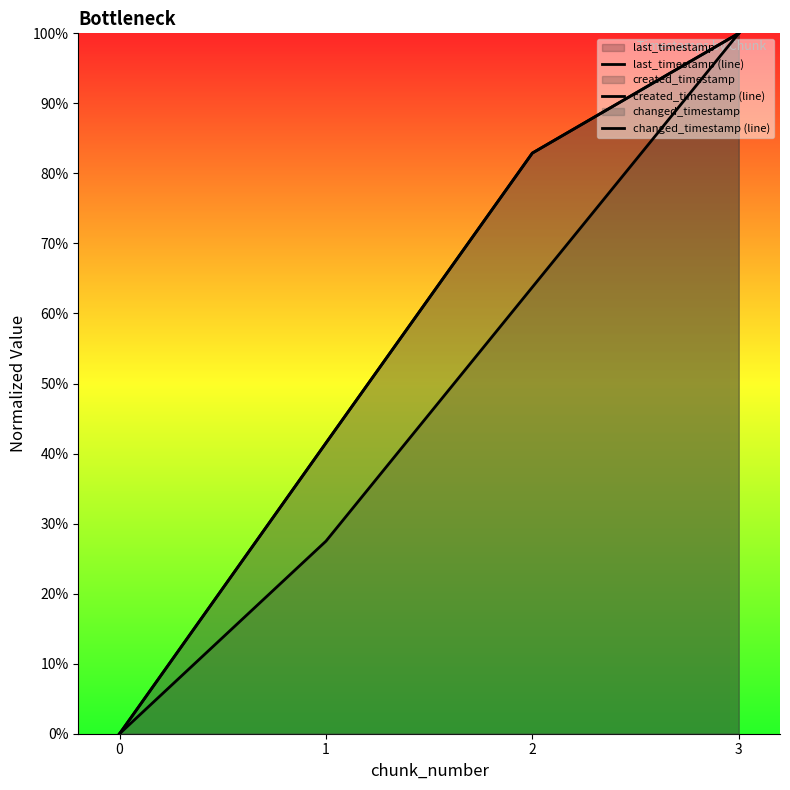

Does the chart have visible grid lines?

No